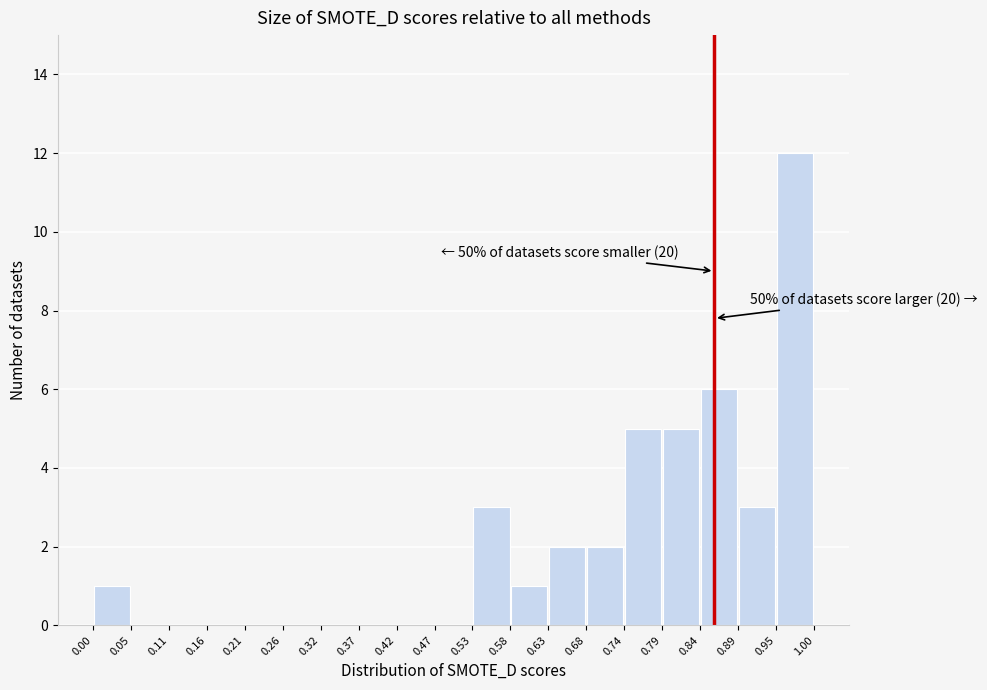

Which range on the x-axis has the tallest bar?

0.95 to 1.00